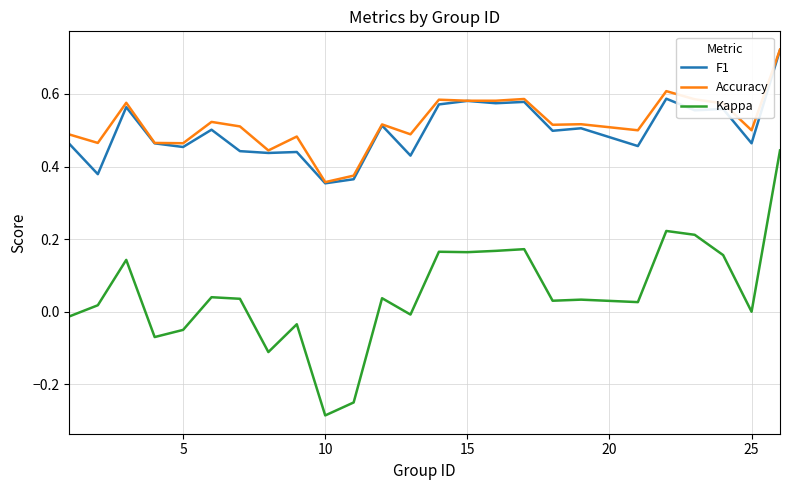

Which series has the widest spread of values?

Kappa